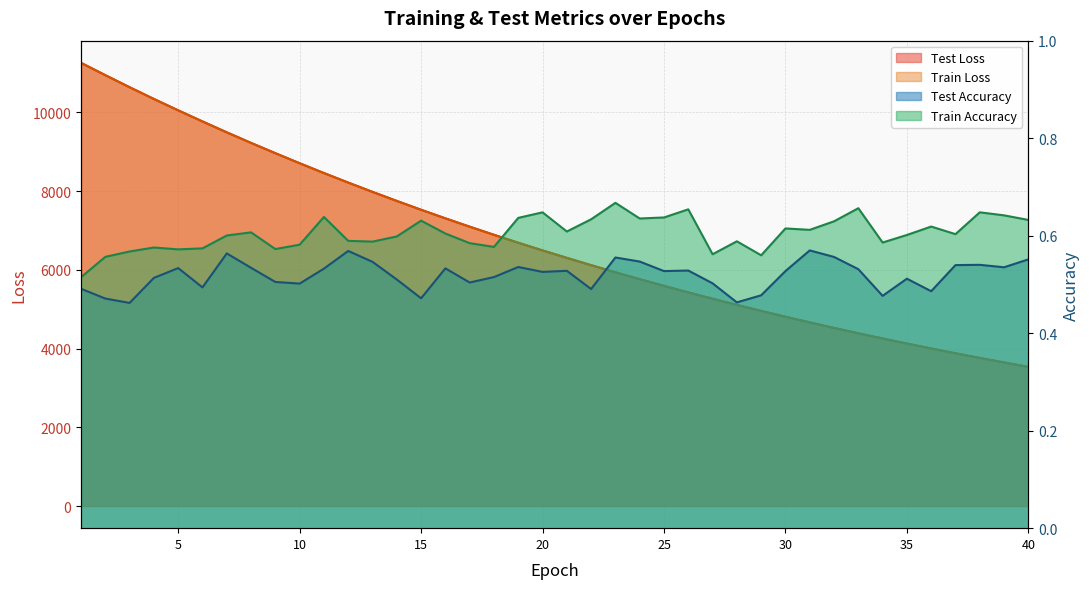

Which series has the largest total across all categories?

test_loss